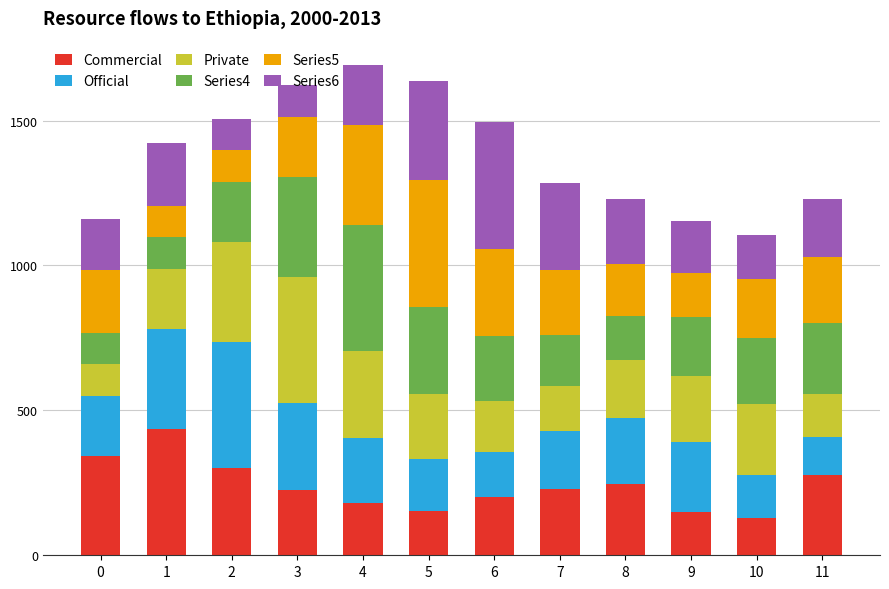

What is the minimum value for Commercial?

129.8